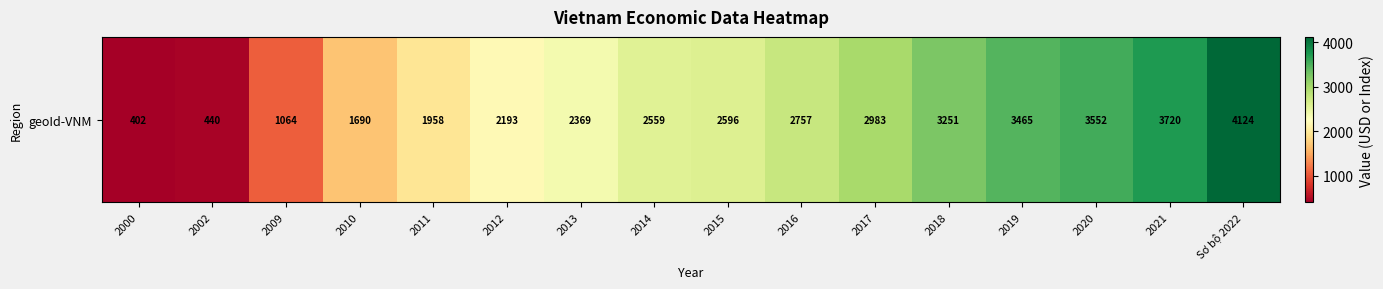

How many values are below 2596?

8